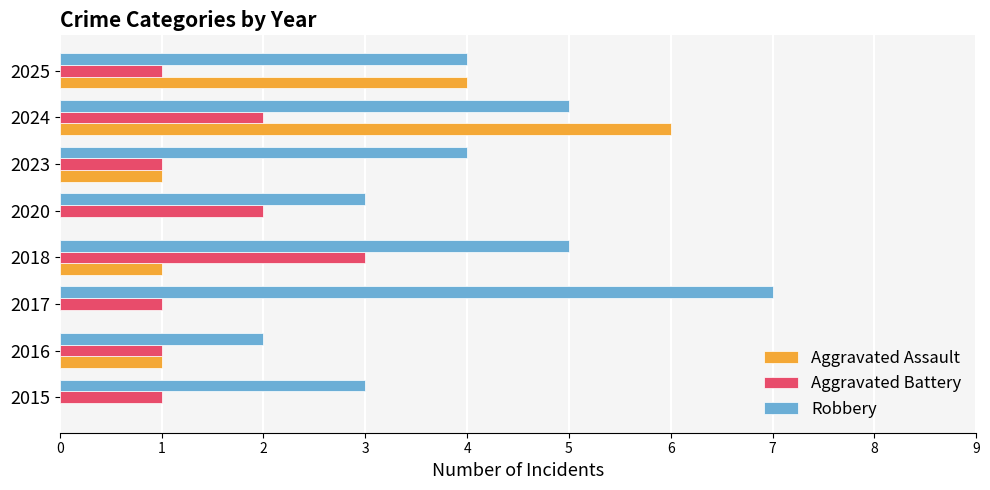

Between 2017 and 2020, which series saw the biggest shift?

Robbery